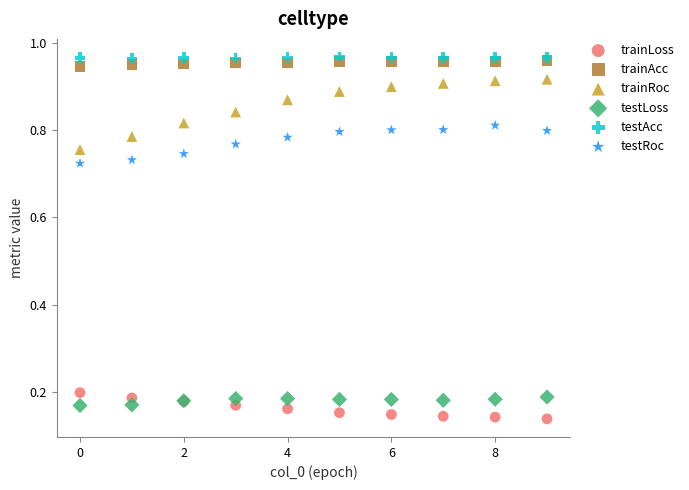

What are all the series names shown in the legend?

trainLoss, trainAcc, trainRoc, testLoss, testAcc, testRoc